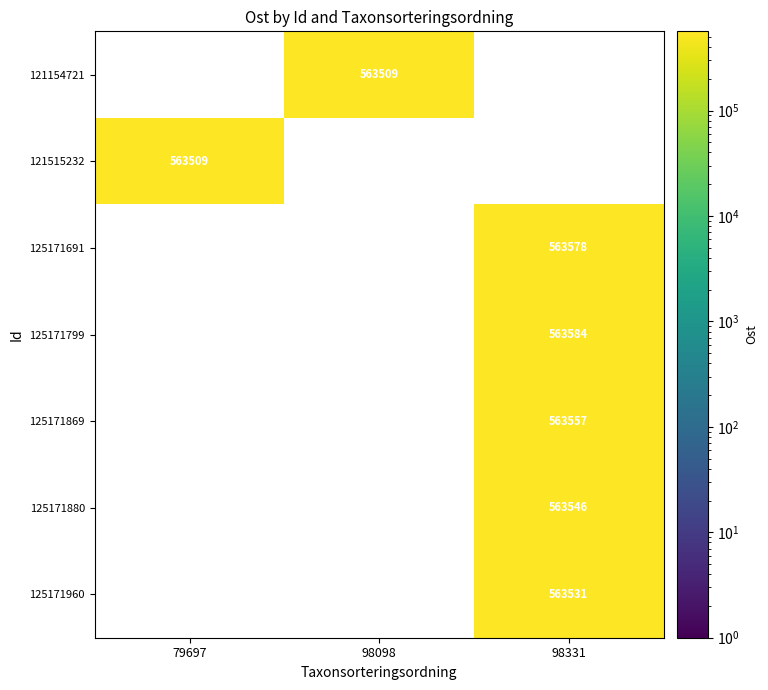

At which category is the sum across all series the highest?

98331